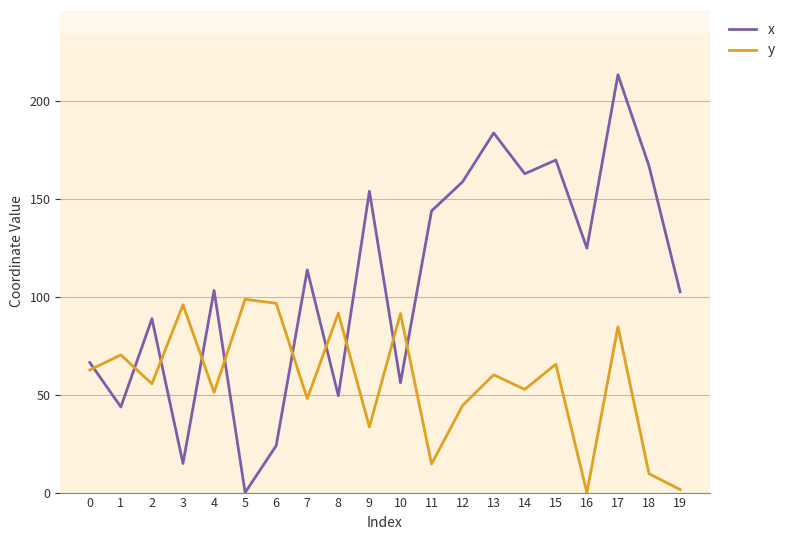

What is the difference between the maximum and minimum values in the y series?

98.8